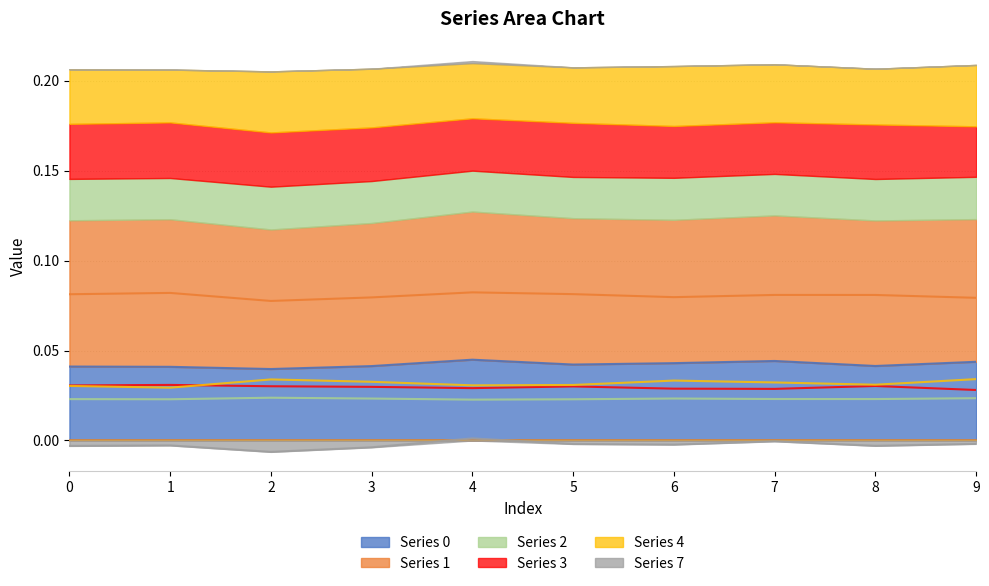

Reading left to right, transcribe all the data shown in this chart.

0: 0=0.0	1=0.0	2=0.0	3=0.0	4=0.0	5=0.0	6=0.0	7=0.0	8=0.0	9=0.0
1: 0=0.1	1=0.1	2=0.1	3=0.1	4=0.1	5=0.1	6=0.1	7=0.1	8=0.1	9=0.1
2: 0=0.0	1=0.0	2=0.0	3=0.0	4=0.0	5=0.0	6=0.0	7=0.0	8=0.0	9=0.0
3: 0=0.0	1=0.0	2=0.0	3=0.0	4=0.0	5=0.0	6=0.0	7=0.0	8=0.0	9=0.0
4: 0=0.0	1=0.0	2=0.0	3=0.0	4=0.0	5=0.0	6=0.0	7=0.0	8=0.0	9=0.0
7: 0=-0.0	1=-0.0	2=-0.0	3=-0.0	4=0.0	5=-0.0	6=-0.0	7=-0.0	8=-0.0	9=-0.0